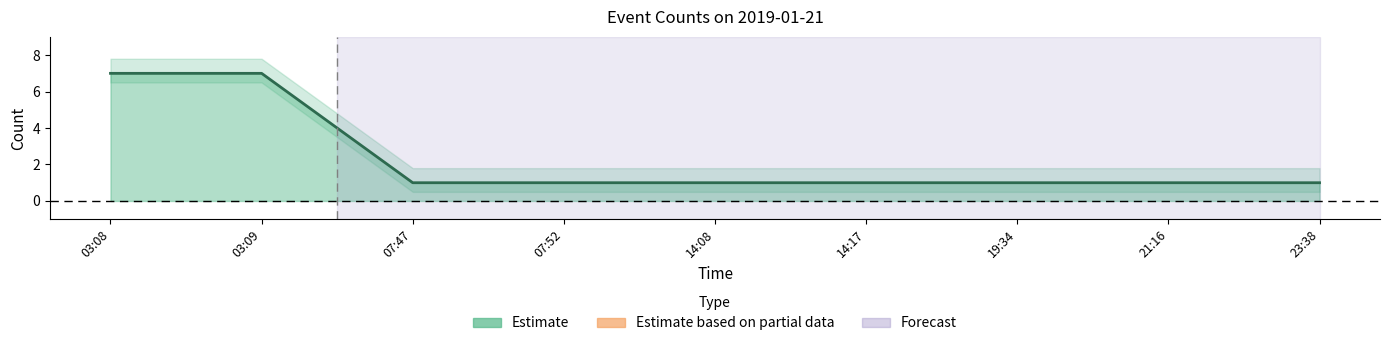

What is the value of the 4th point from the left?

1